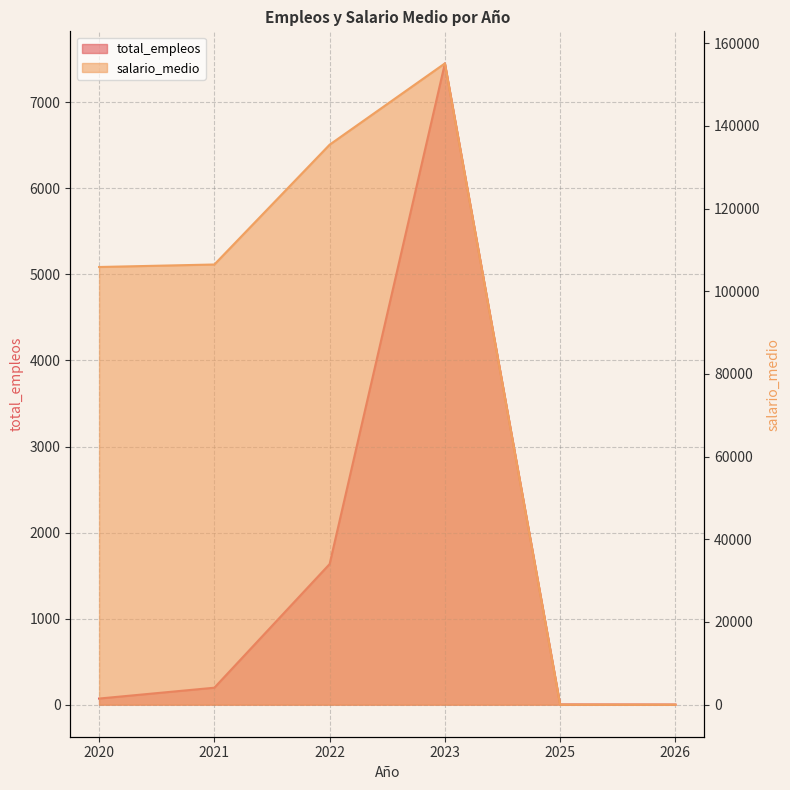

Between 2020 and 2021, which is larger?

2021